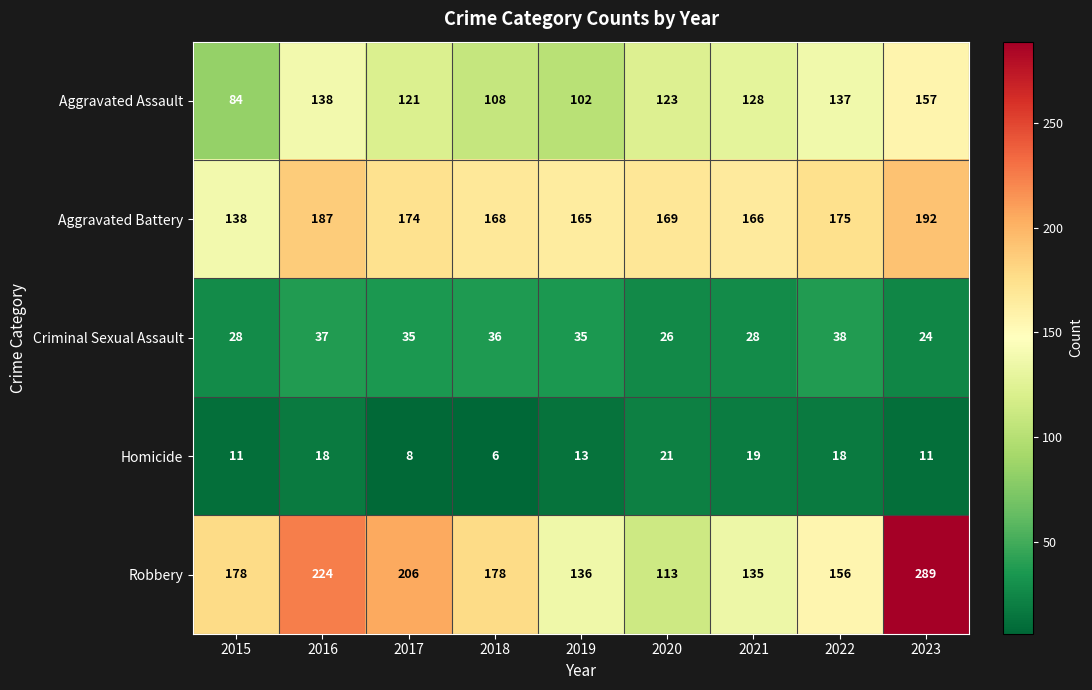

Read the Criminal Sexual Assault value at 2023, to the nearest 5.

25